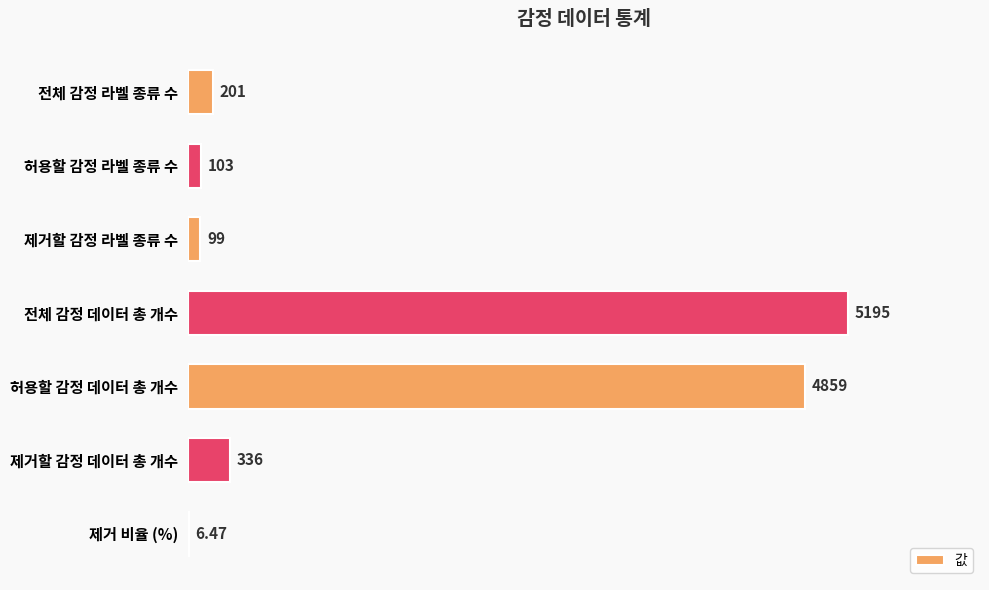

Where is the data nearest to the value 2600?

허용할 감정 데이터 총 개수